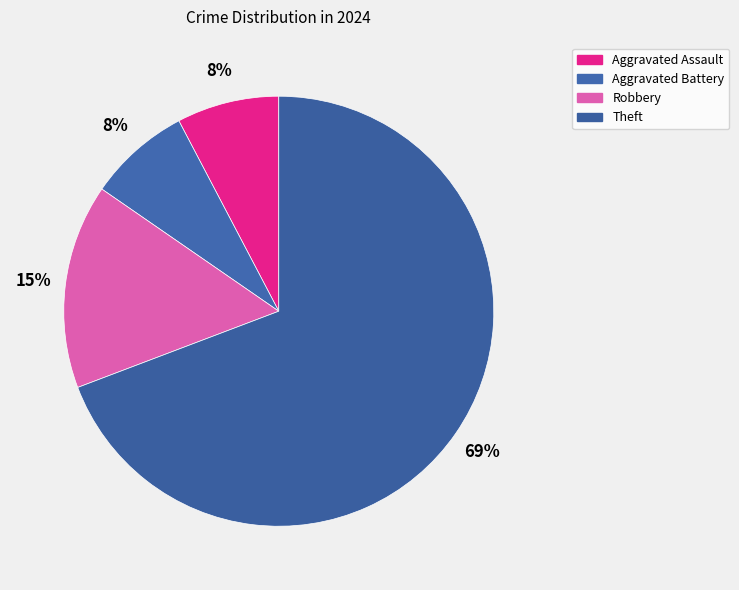

What is the largest slice in the pie chart?

Theft